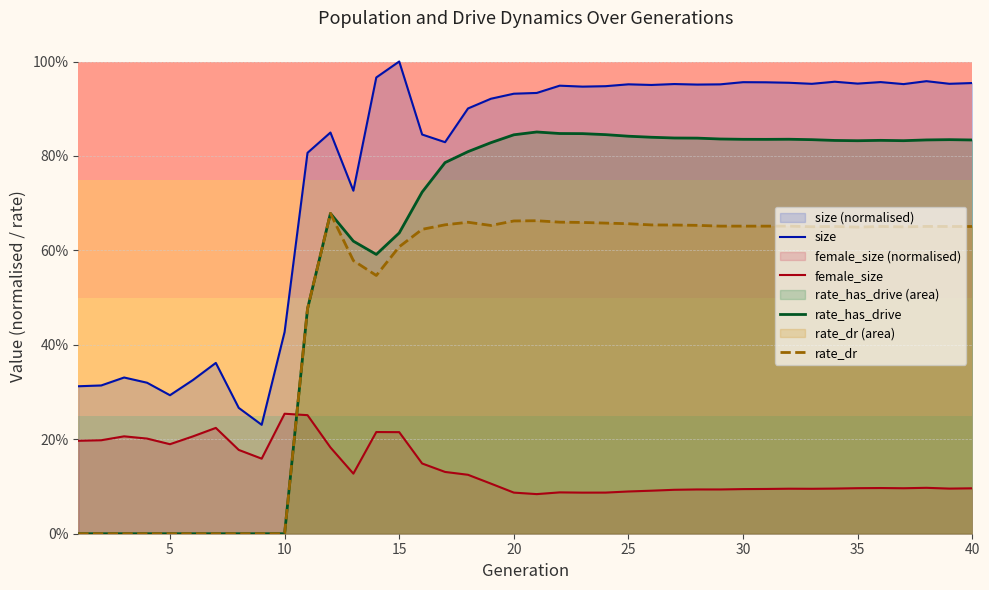

True or false: female_size has more than 0 points higher than both neighbors.

True